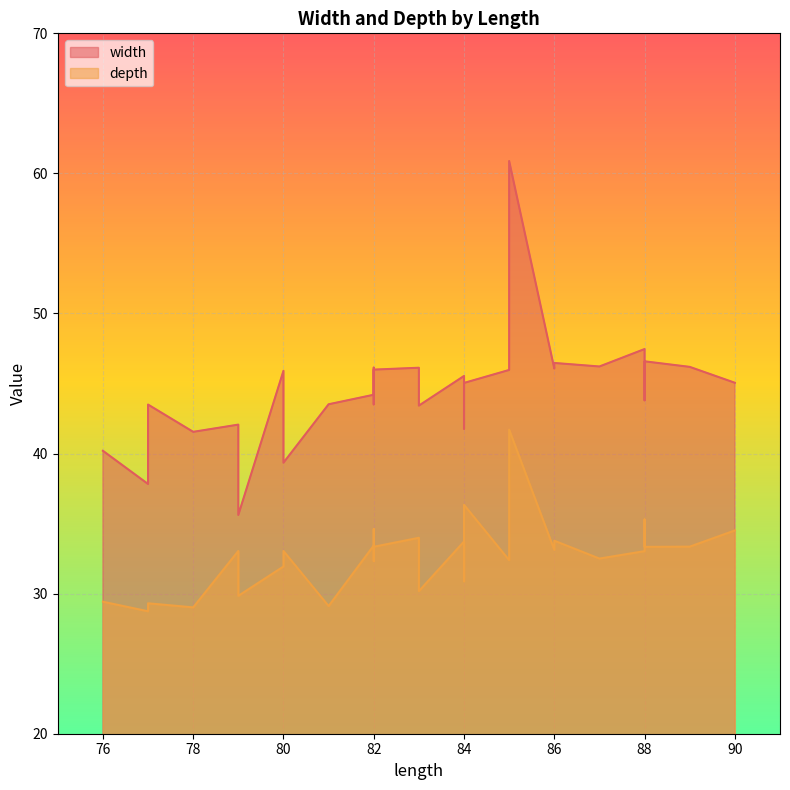

At which category does depth reach its first local peak?

80